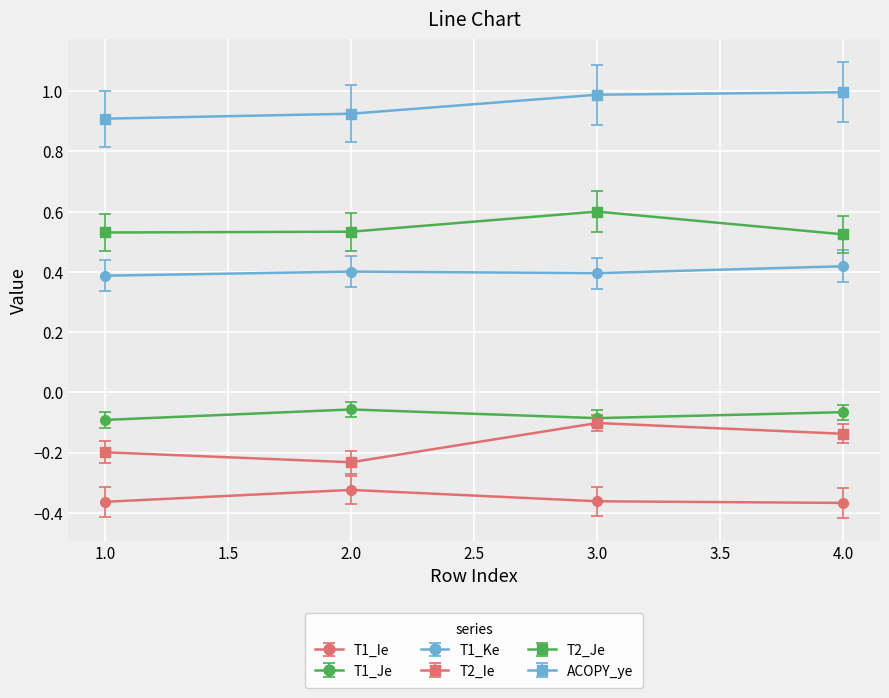

The value of ACOPY_ye at 2.0 is 0.9. True or false?

True